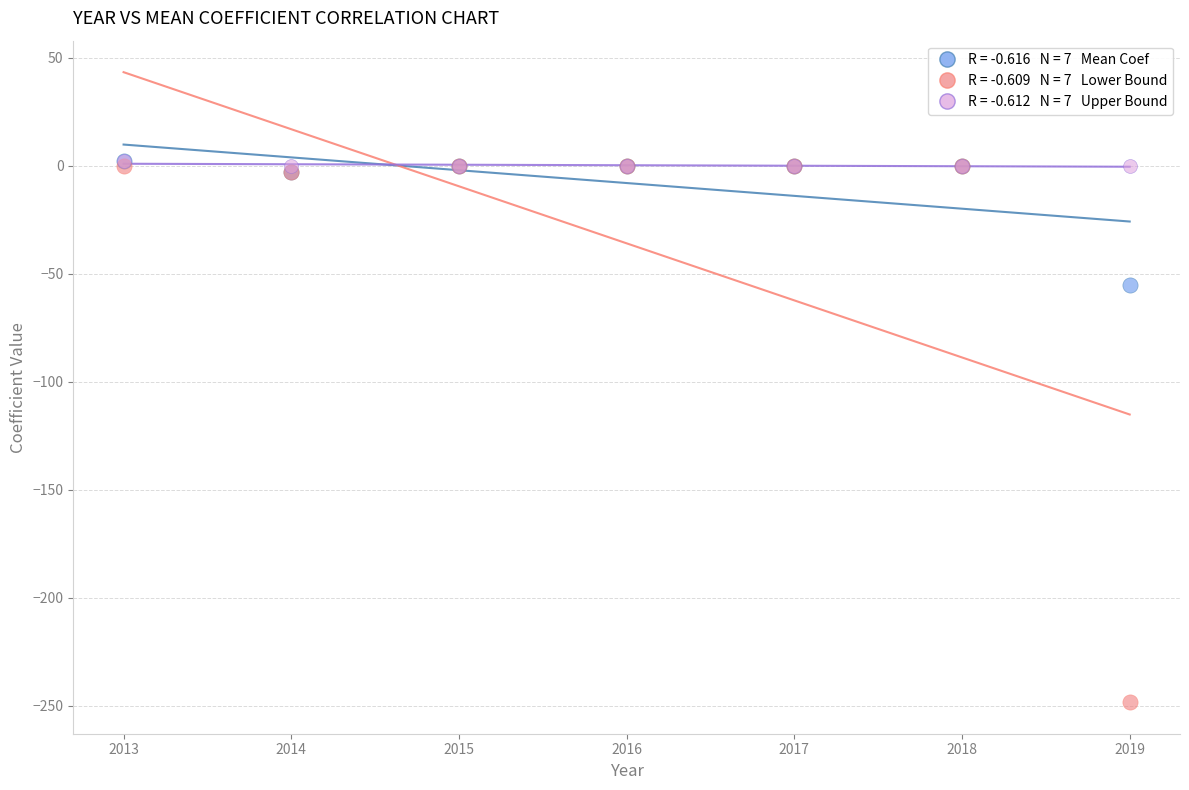

Across all series, what Y value is closest to -123?

-55.1